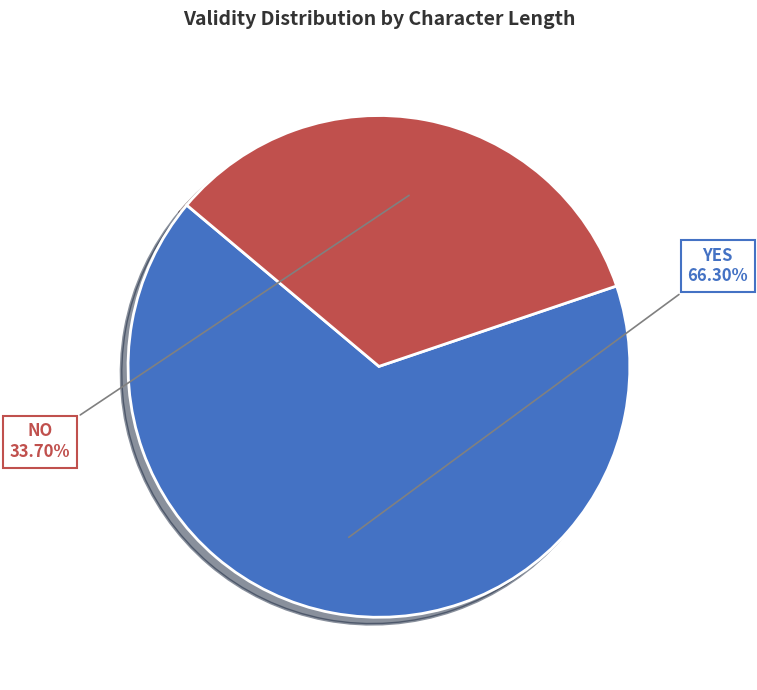

Is the sum of YES and NO greater than half?

Yes